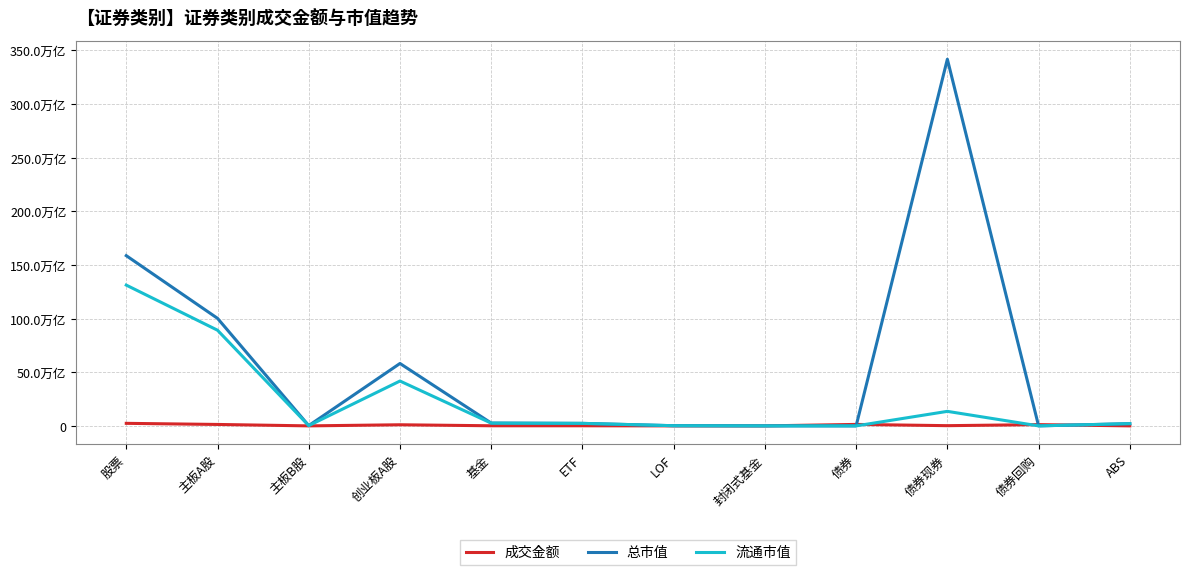

The value of 成交金额 at 封闭式基金 is 7830659.9. True or false?

True